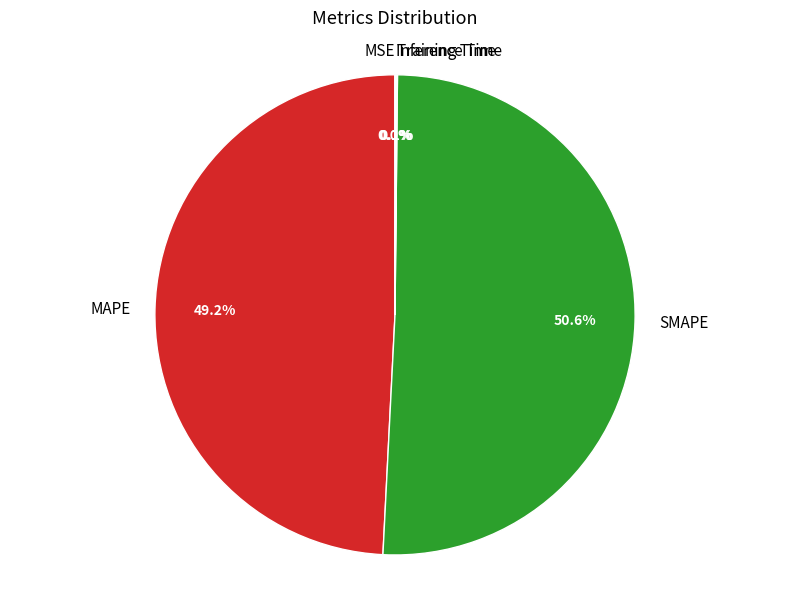

What is the majority slice?

SMAPE